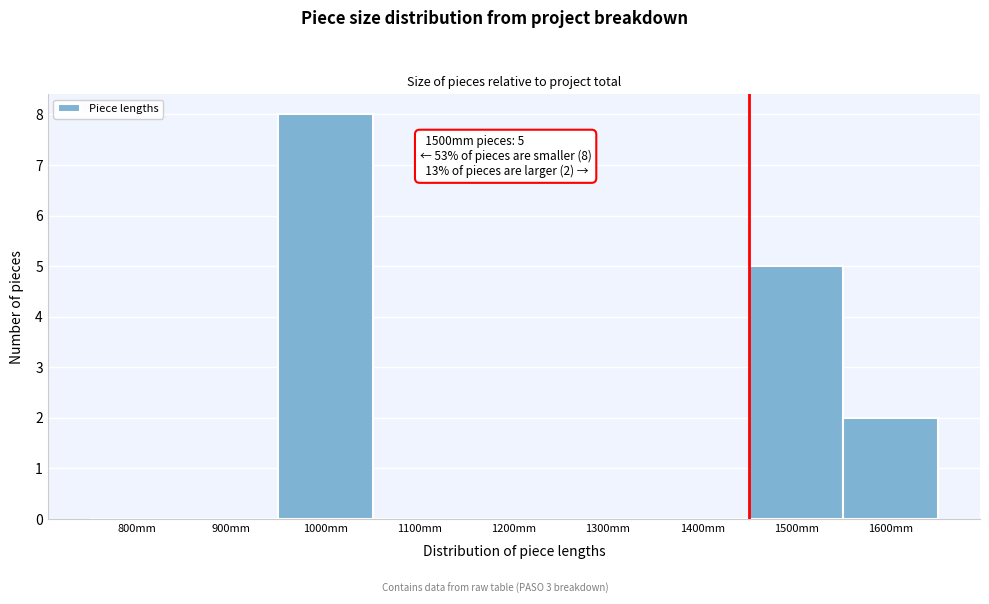

Reading left to right, transcribe all the data shown in this chart.

800mm=0	900mm=0	1000mm=8	1100mm=0	1200mm=0	1300mm=0	1400mm=0	1500mm=5	1600mm=2